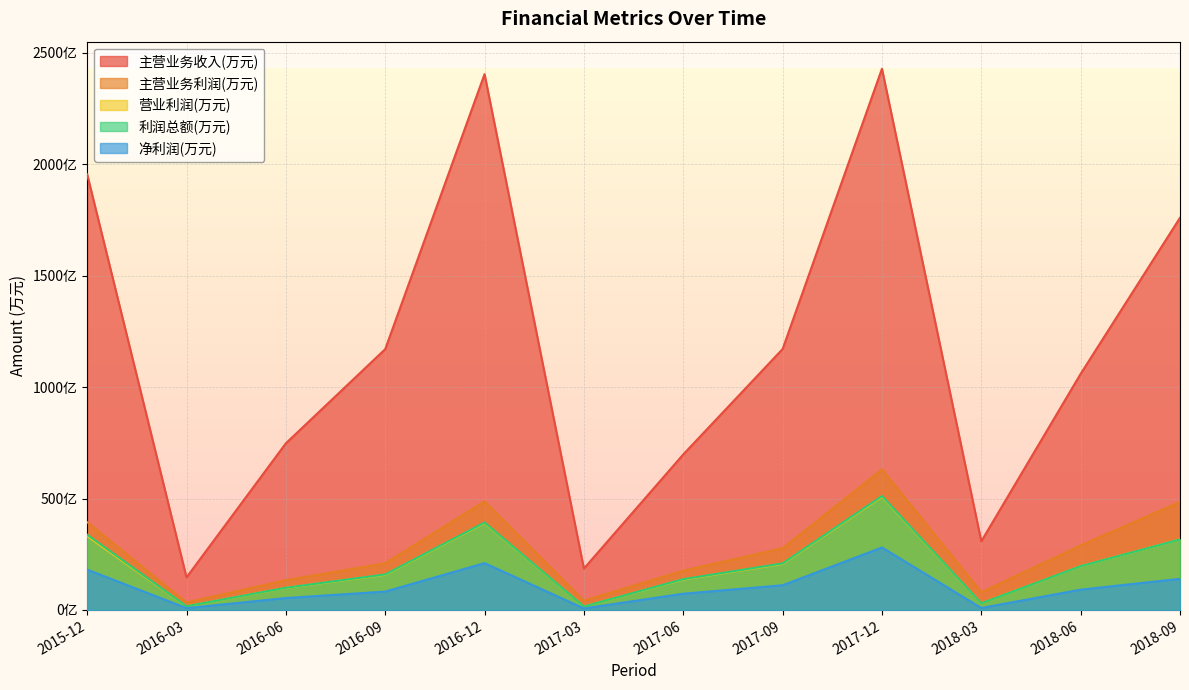

Which has a higher value, 2017-06 or 2016-03?

2017-06